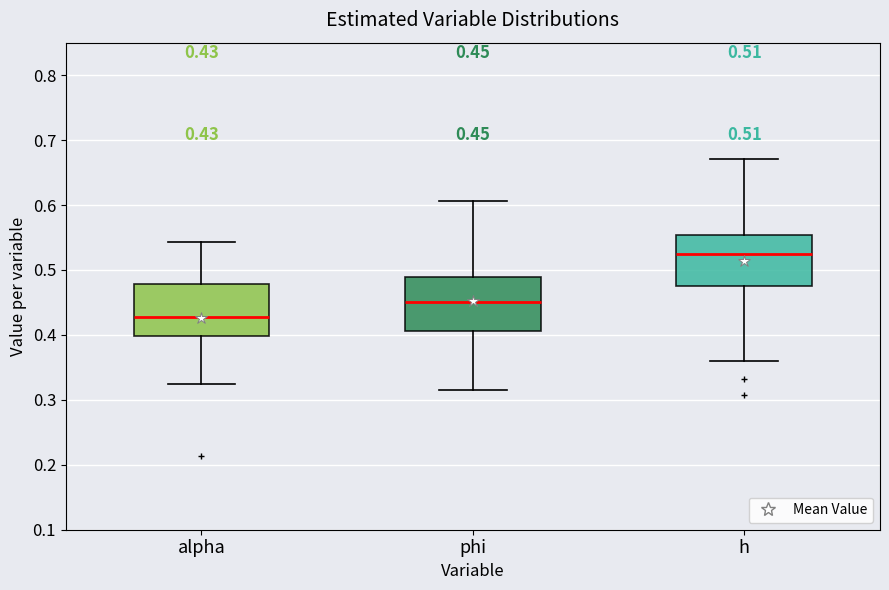

Which box has the lowest median line?

alpha